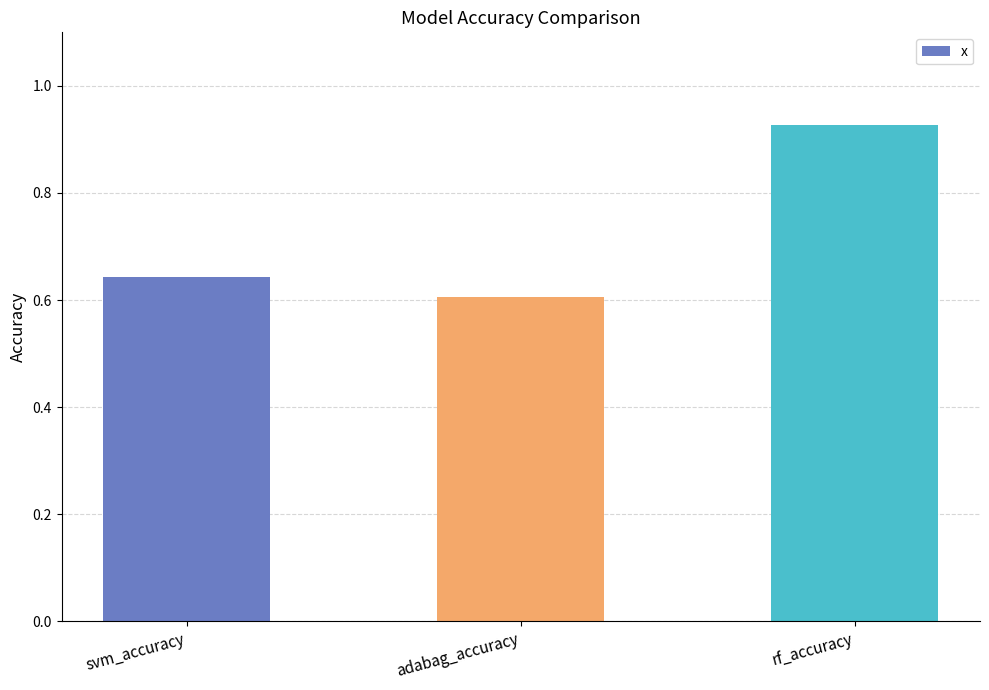

What position from the left is svm_accuracy?

1